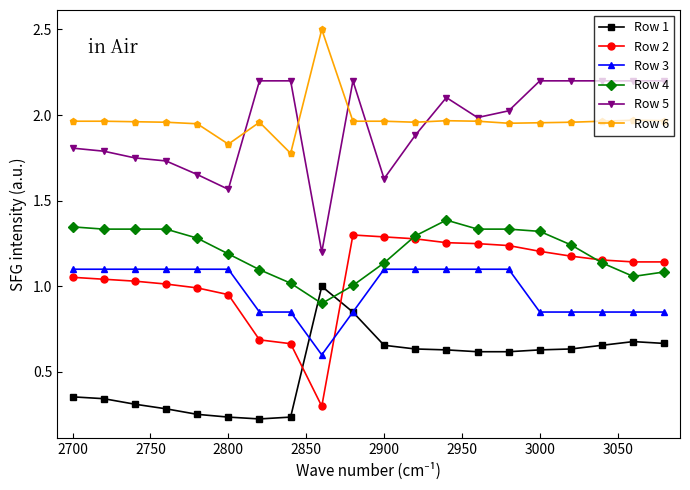

What are all the series names shown in the legend?

Row 1, Row 2, Row 3, Row 4, Row 5, Row 6